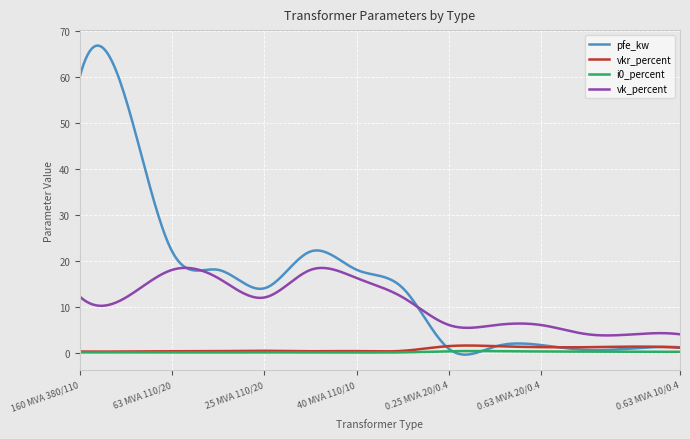

Which series has the largest total across all categories?

pfe_kw